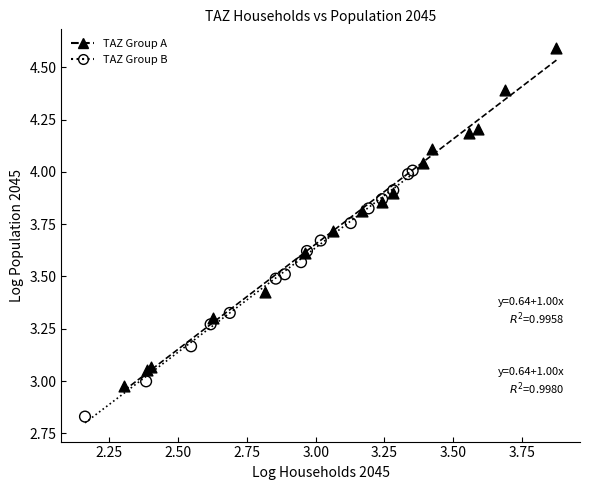

Which series contains the highest Y value?

TAZ Group A